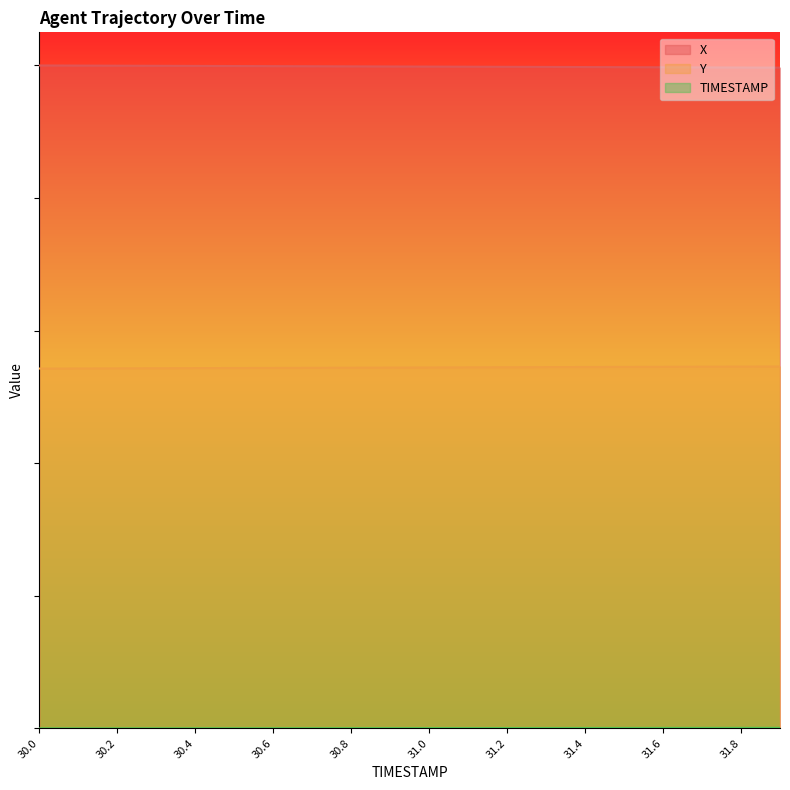

True or false: X has more than 1 interior local peaks.

False